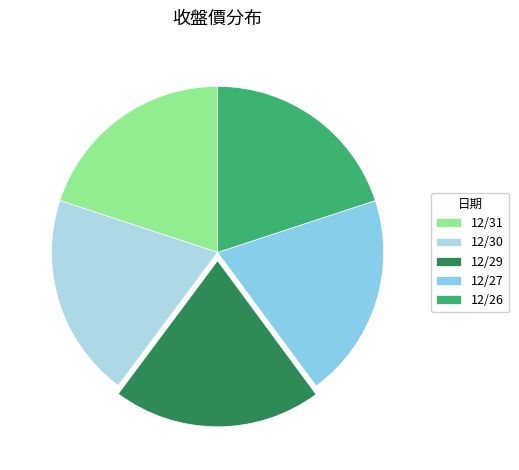

Is 12/31 the majority of the pie?

No